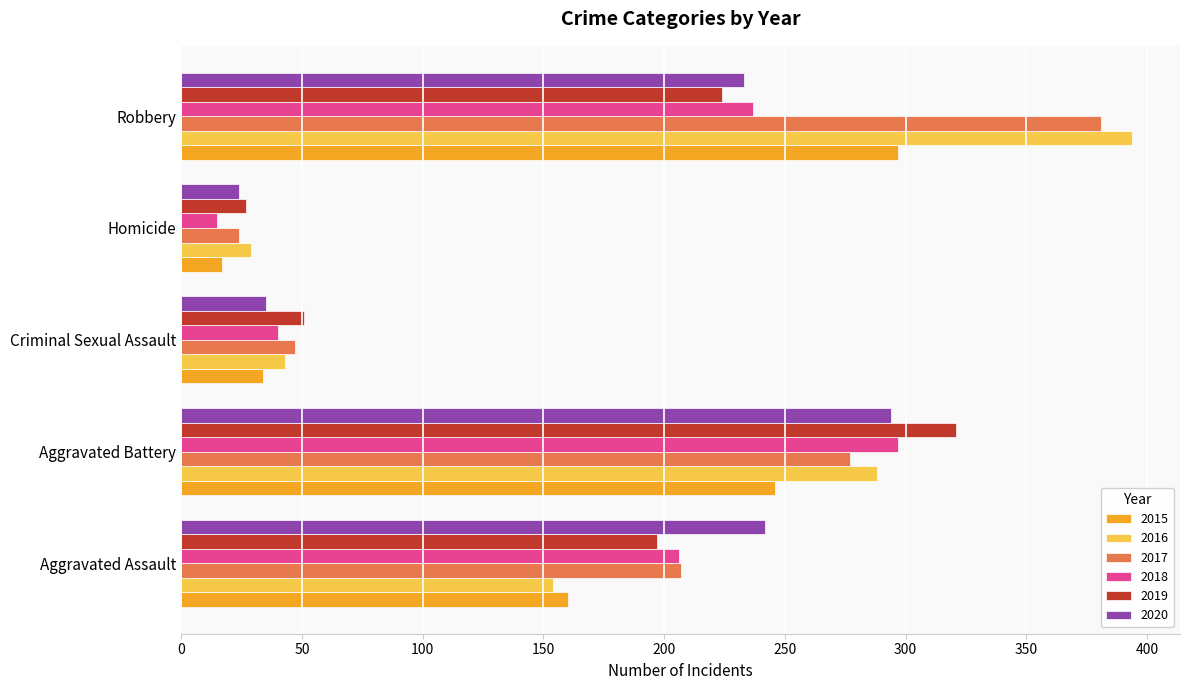

At which label does 2018 reach its peak?

Aggravated Battery